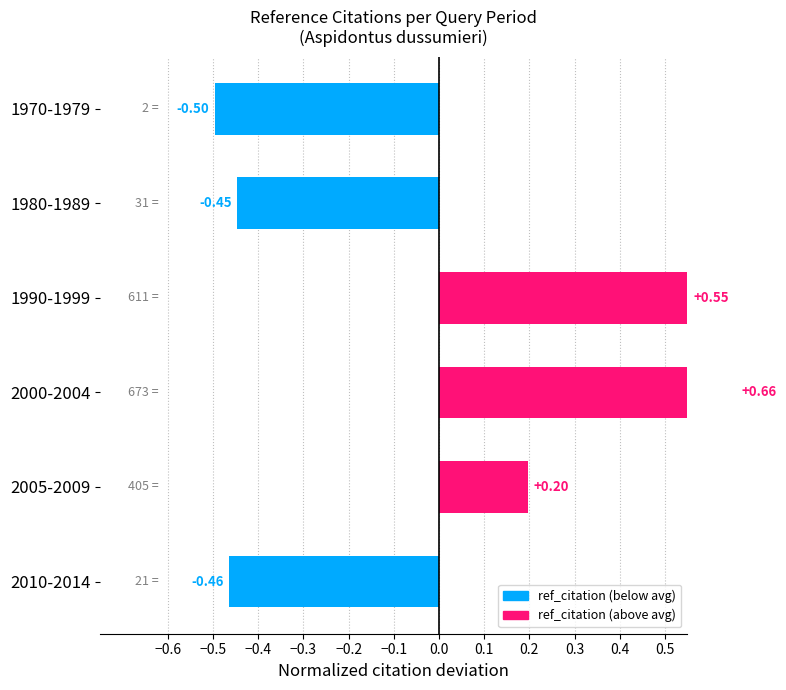

What is the sum of the values at 2005-2009 and 1980-1989?

-0.2